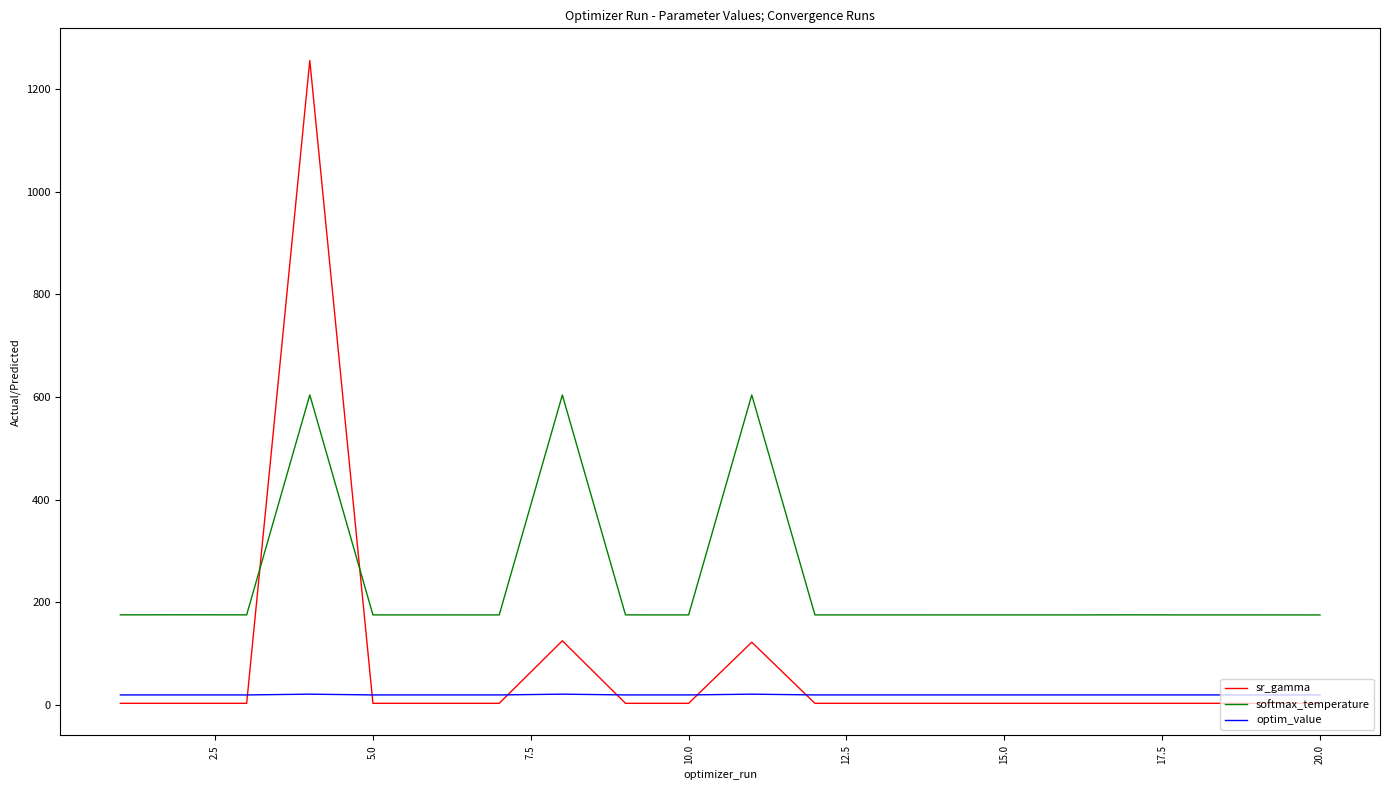

How many intersections are there between sr_gamma and optim_value?

6